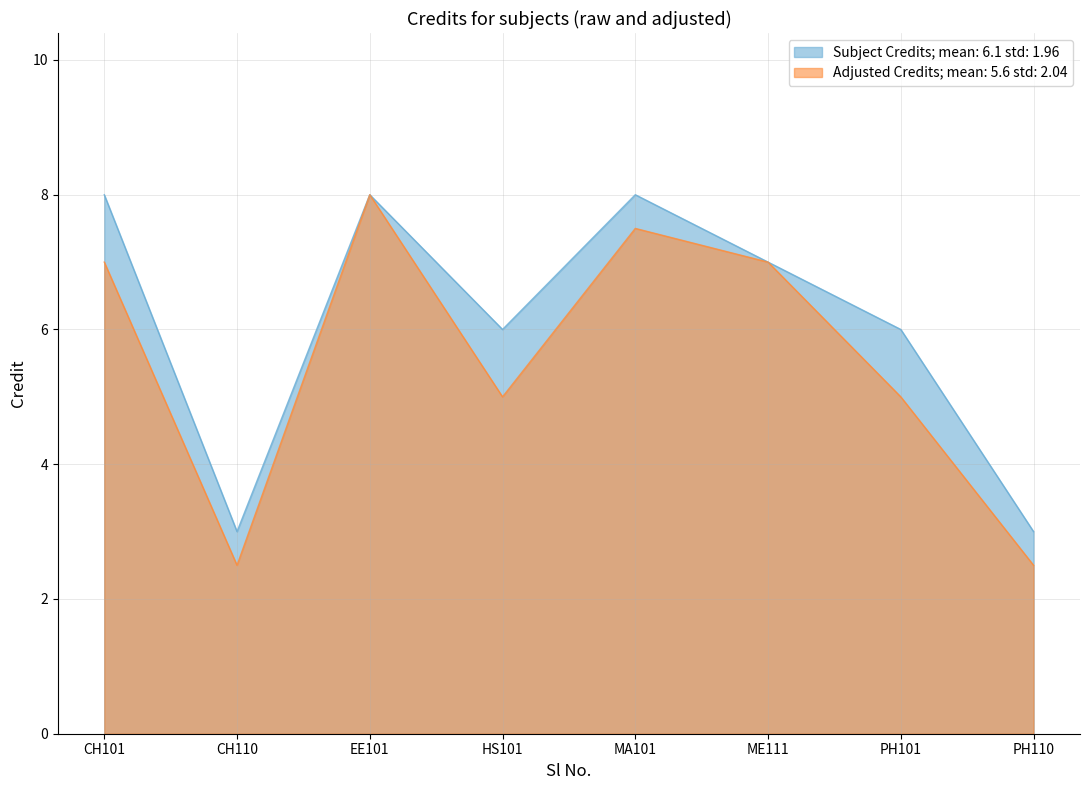

Does the chart have visible grid lines?

Yes